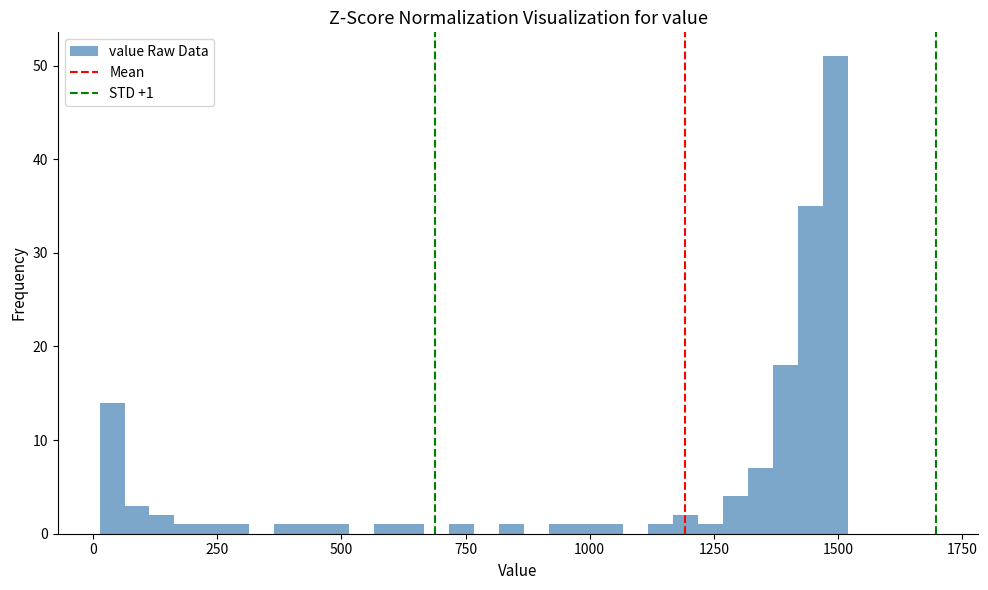

Read against the x-axis, roughly where is the centre of the tallest bar?

1500